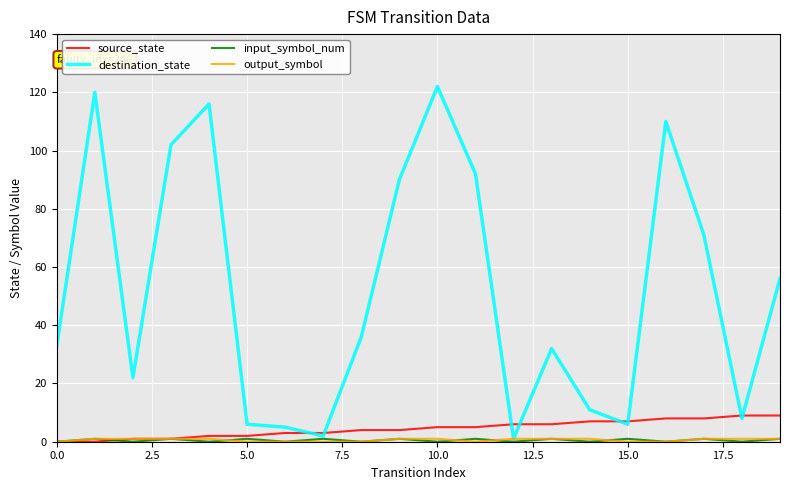

What is the highest value of the source_state series?

9